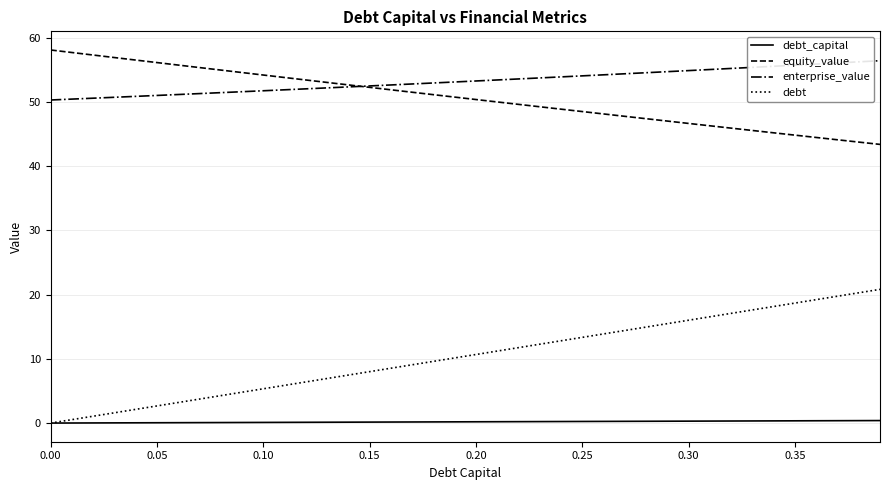

True or false: debt and enterprise_value intersect in this chart.

False